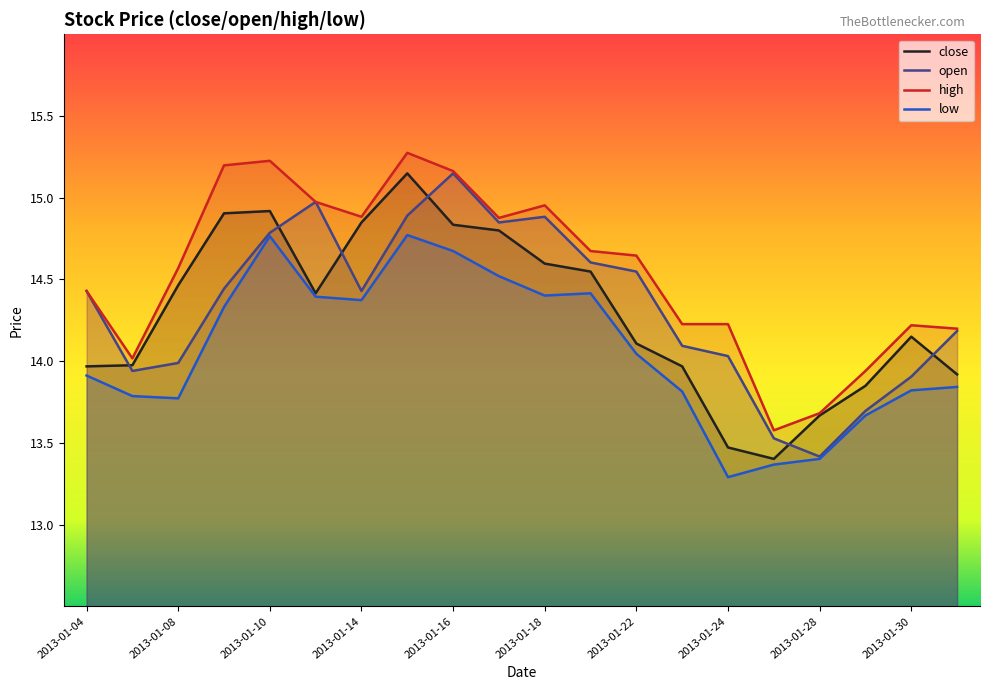

List the series in order of their peak value, lowest first.

low, close, open, high